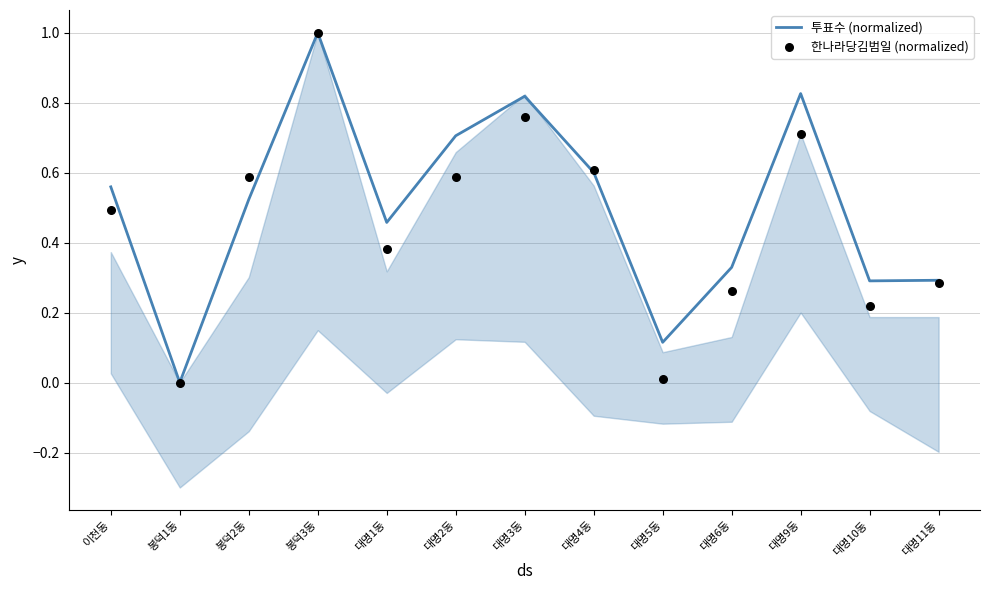

Which series reaches the maximum Y coordinate?

투표수 (normalized)